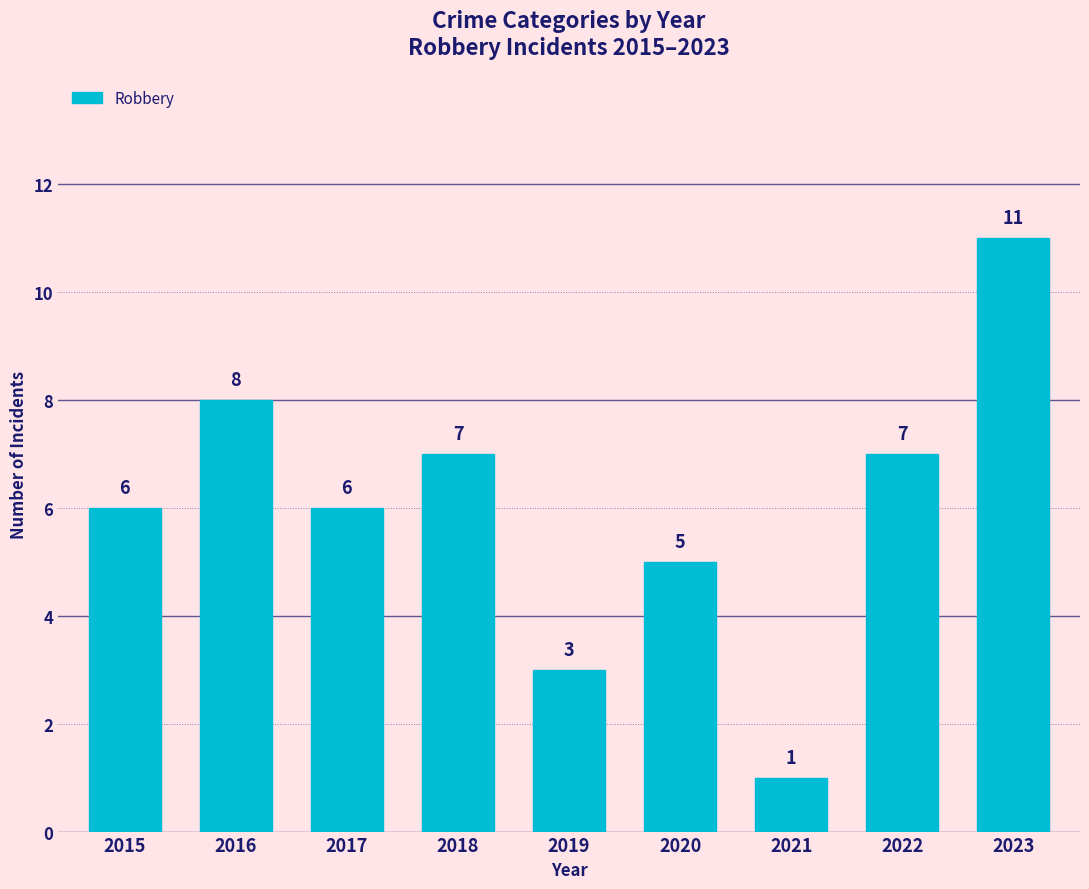

What is the greatest value displayed?

11